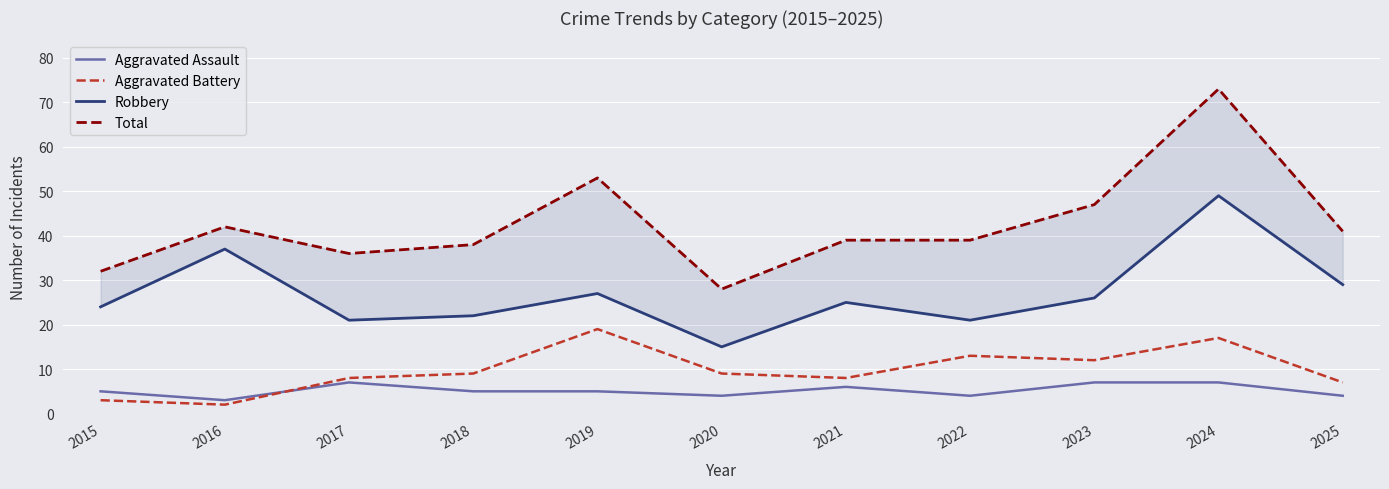

True or false: Aggravated Assault has a value of 7 at 2023.

True